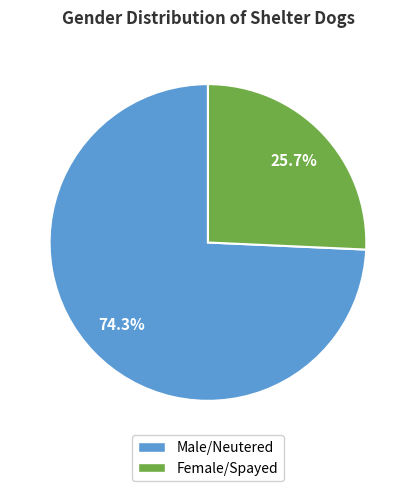

What is the ratio of the value at Male/Neutered to the value at Female/Spayed?

2.9